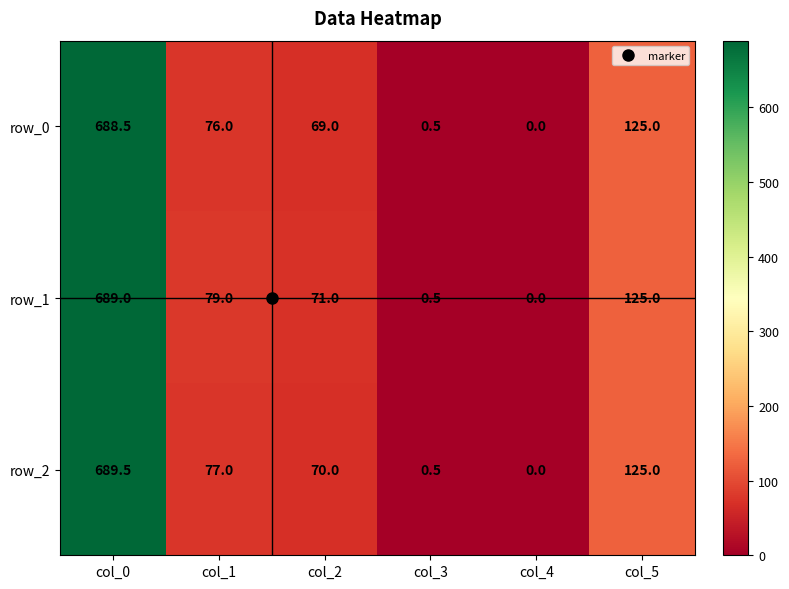

What value does the row_0 series have at col_0?

688.5